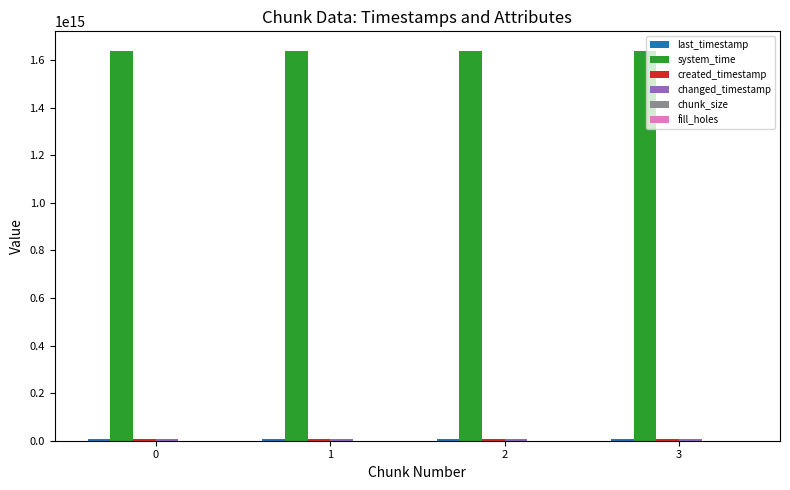

The value of system_time at 3 is 977647245323046. True or false?

False